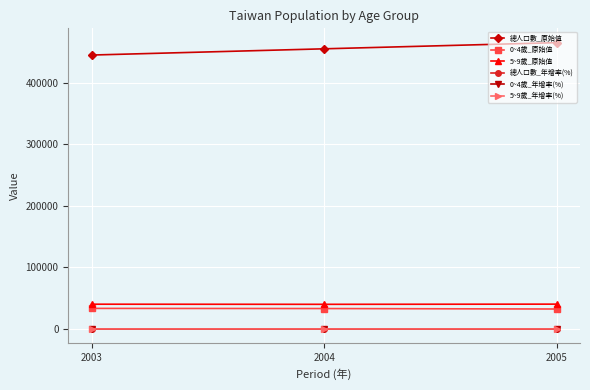

At which label is 5~9歲_原始值 closest to 40111?

2003